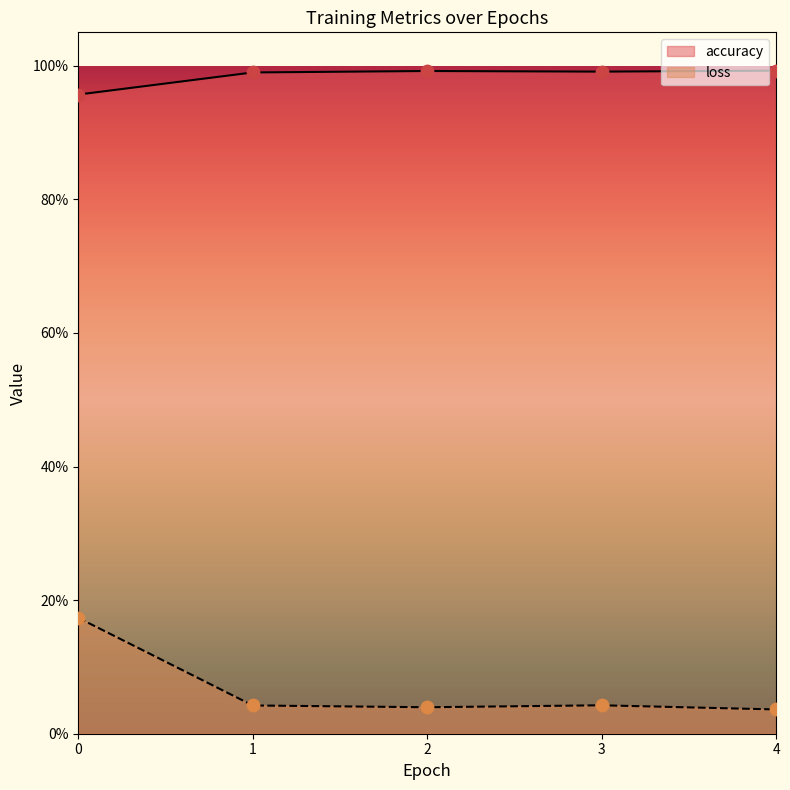

Which series contains the highest Y value?

accuracy